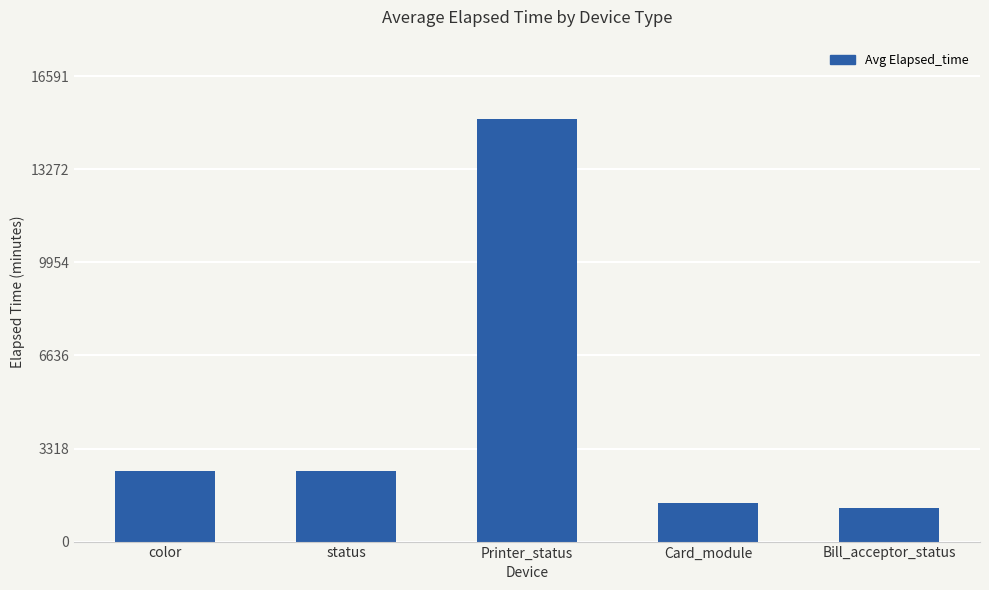

Between Printer_status and status, which is larger?

Printer_status